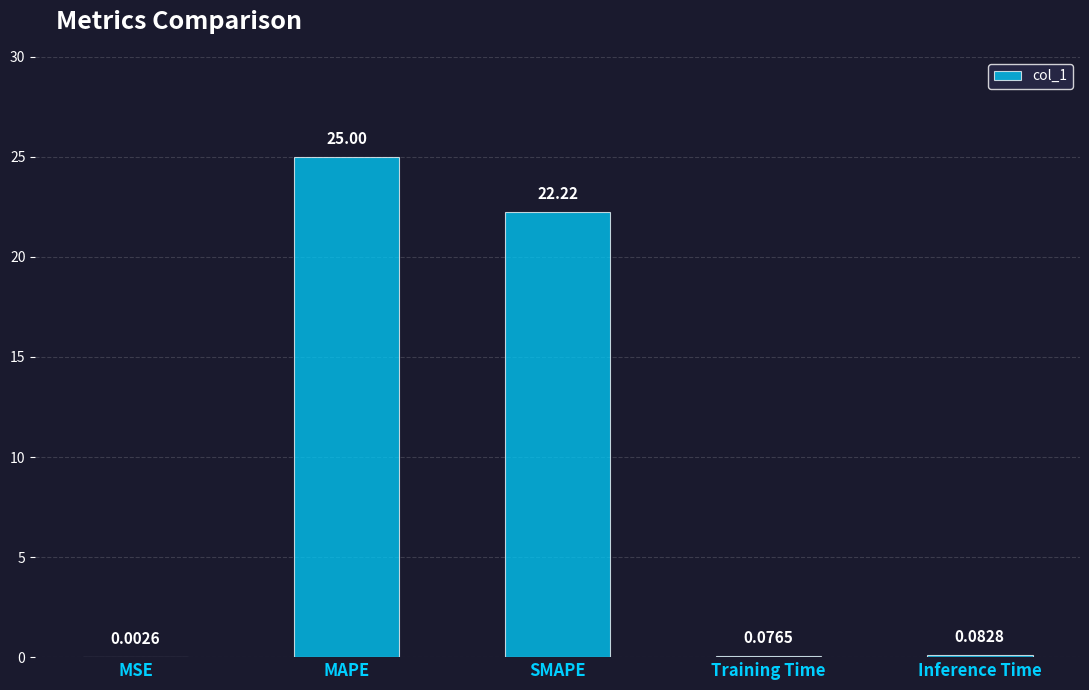

At which label is the value closest to 12?

SMAPE